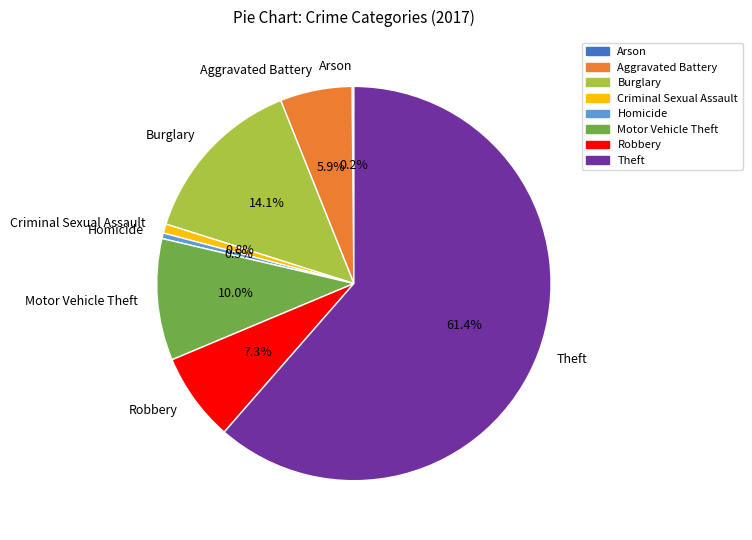

To the nearest percent, what is the average slice percentage?

12%